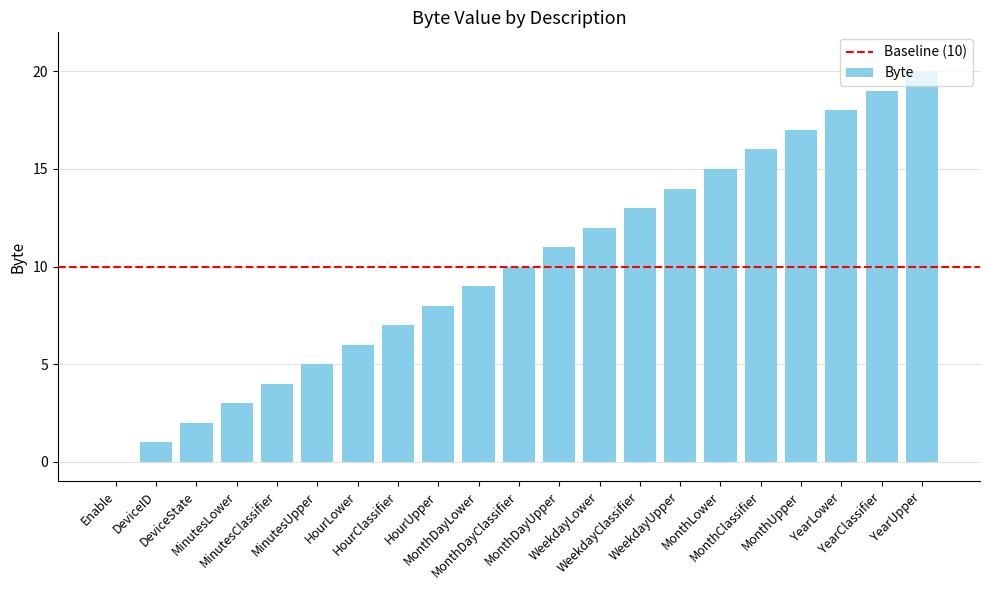

Reading left to right, extract all data points from this chart.

Enable=0	DeviceID=1	DeviceState=2	MinutesLower=3	MinutesClassifier=4	MinutesUpper=5	HourLower=6	HourClassifier=7	HourUpper=8	MonthDayLower=9	MonthDayClassifier=10	MonthDayUpper=11	WeekdayLower=12	WeekdayClassifier=13	WeekdayUpper=14	MonthLower=15	MonthClassifier=16	MonthUpper=17	YearLower=18	YearClassifier=19	YearUpper=20